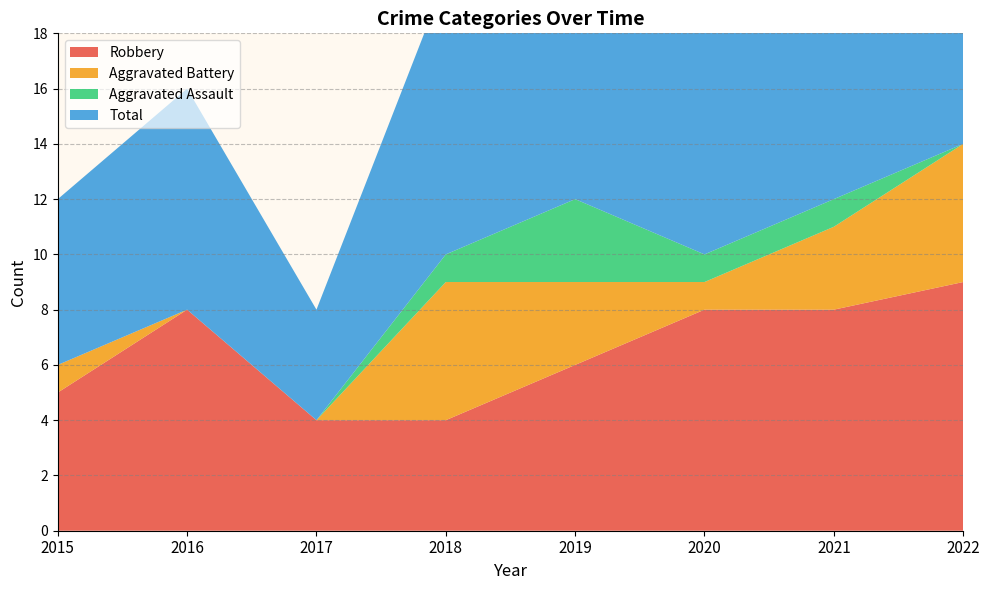

Reading right to left, extract all data points from this chart.

Robbery: 9	8	8	6	4	4	8	5
Aggravated Battery: 5	3	1	3	5	0	0	1
Aggravated Assault: 0	1	1	3	1	0	0	0
Total: 15	12	10	13	10	4	8	6